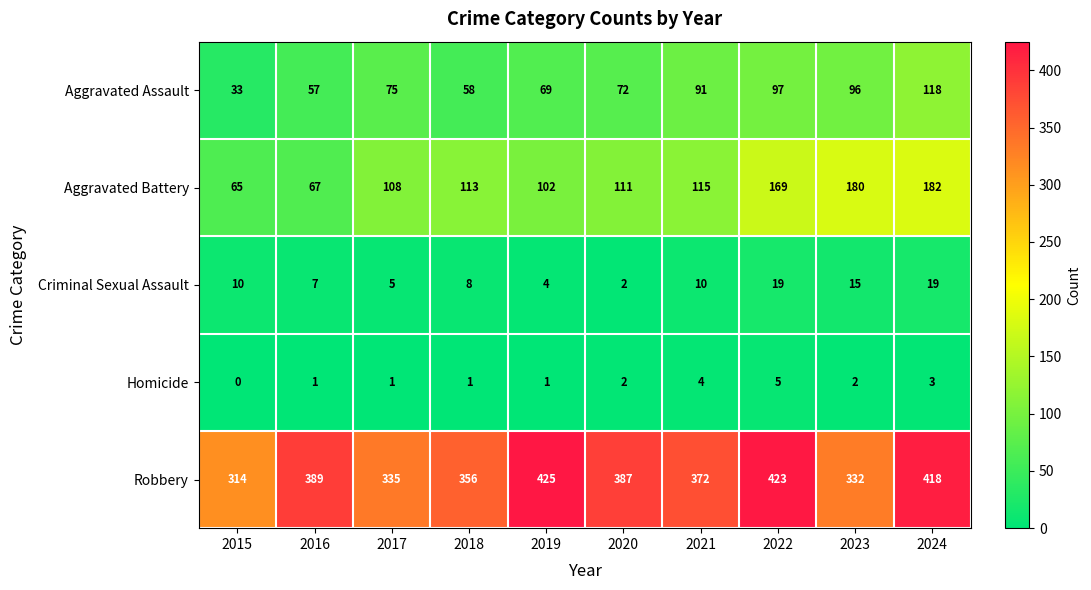

What is the difference between the maximum and minimum values in the Aggravated Assault series?

85